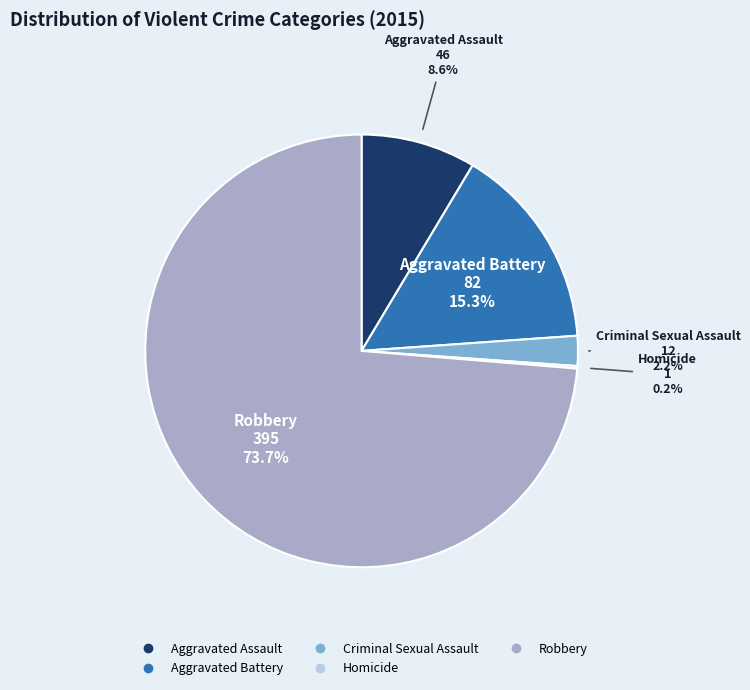

Is Robbery the majority of the pie?

Yes